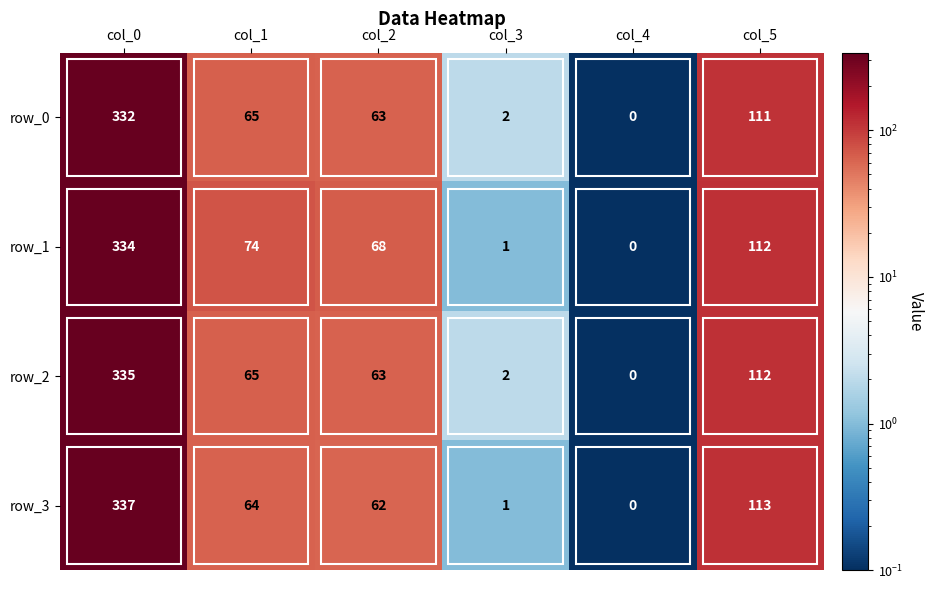

The value of row_0 at col_1 is 17. True or false?

False